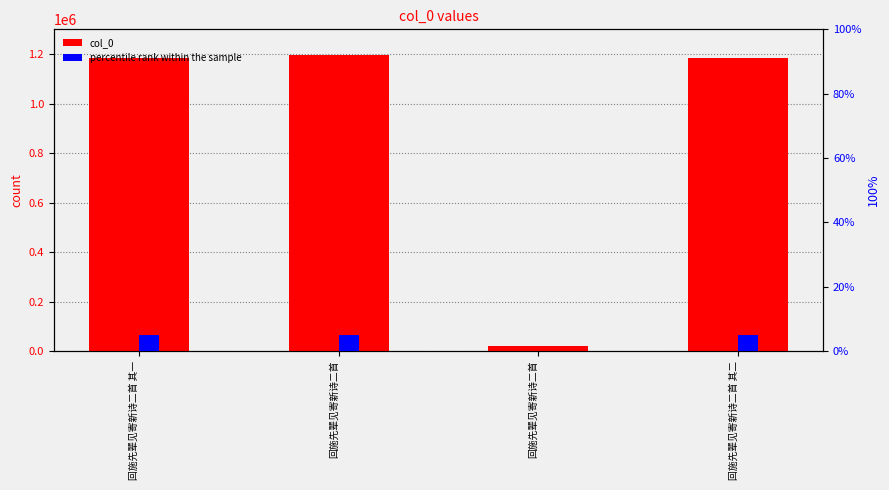

Are the bars horizontal?

No